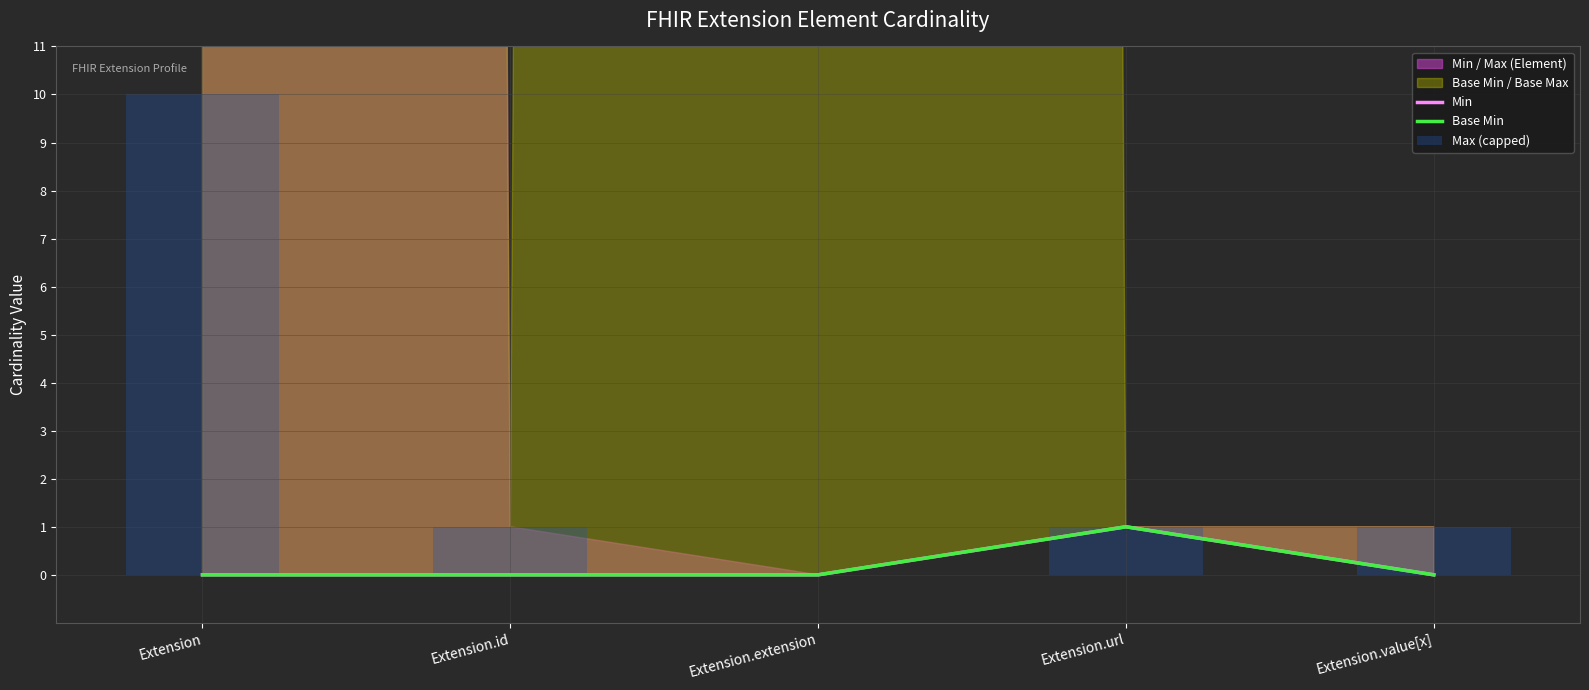

The value of Max (capped) at Extension.url is 1. True or false?

True